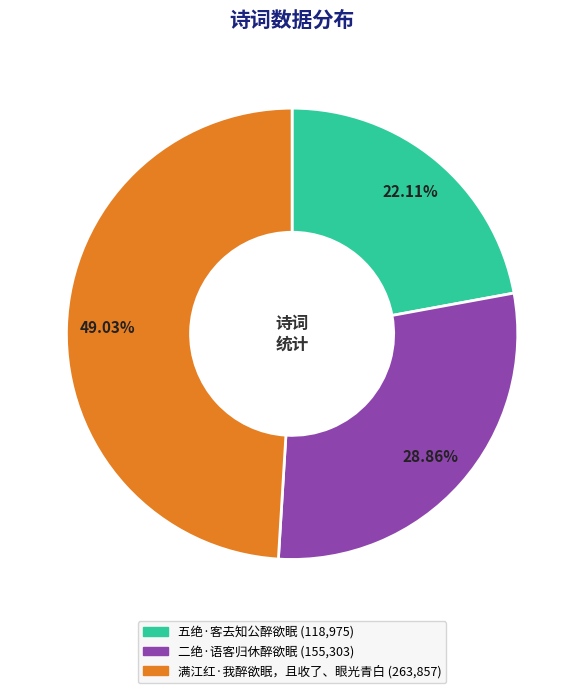

Approximately how many times larger is the value at 五绝·客去知公醉欲眠 compared to 二绝·语客归休醉欲眠?

0.8